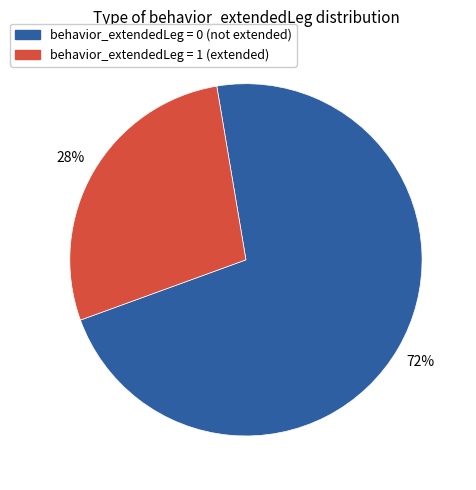

To the nearest percent, what is the difference between the largest and smallest slice percentages?

44%